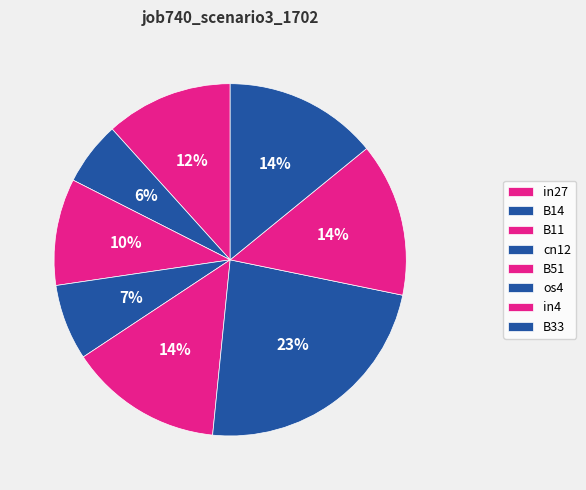

Does any single category account for the majority?

No